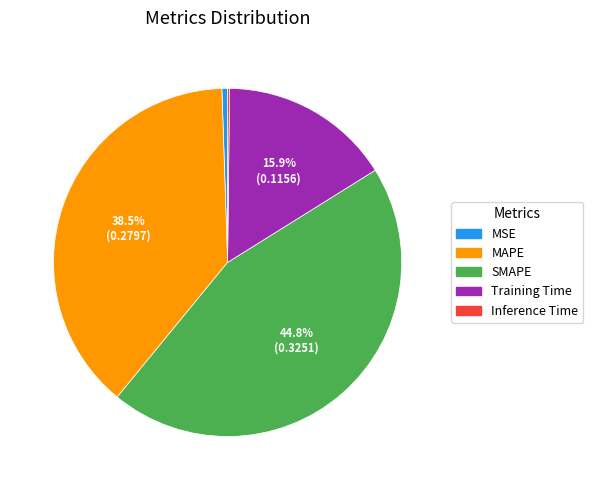

What is the largest slice in the pie chart?

SMAPE